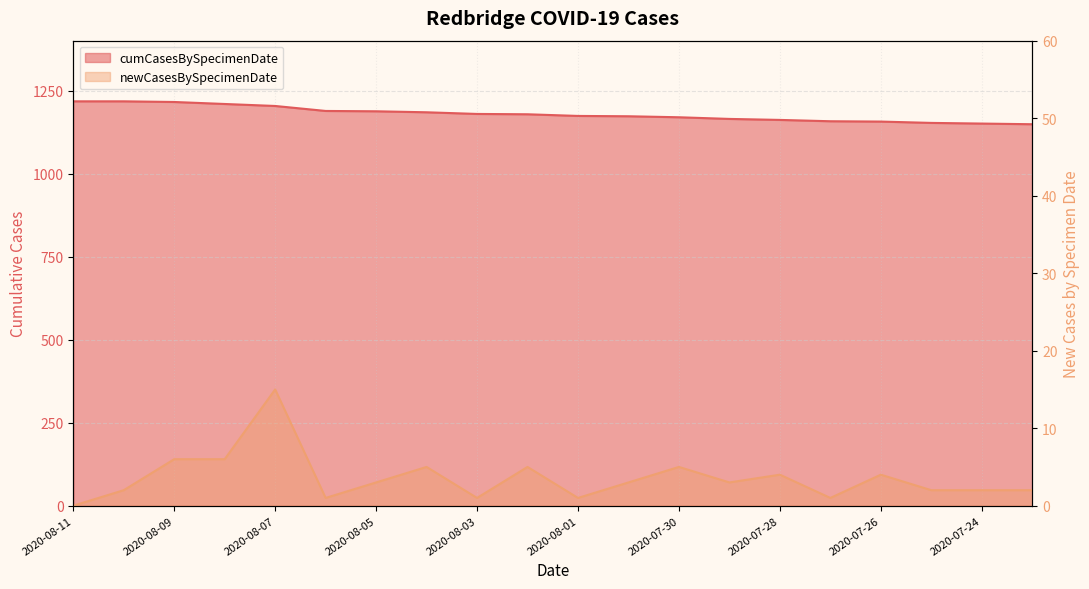

At which category does newCasesBySpecimenDate reach its first local valley?

2020-08-06